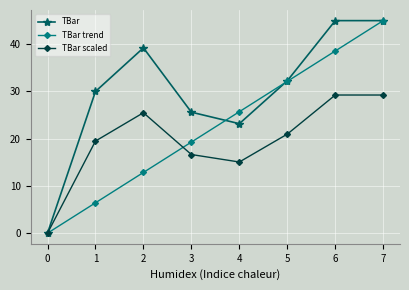

The value of TBar scaled at 0 is -18.1. True or false?

False